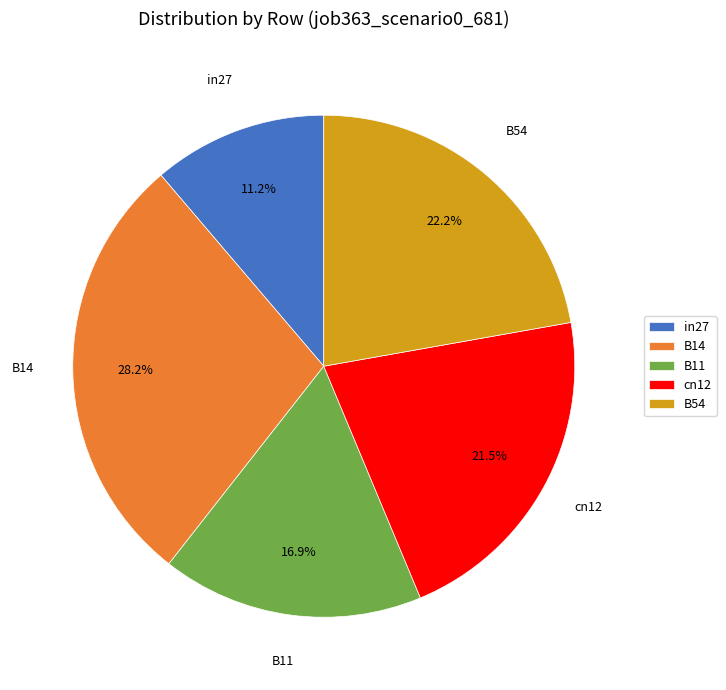

To the nearest percent, what portion does in27 represent?

11%